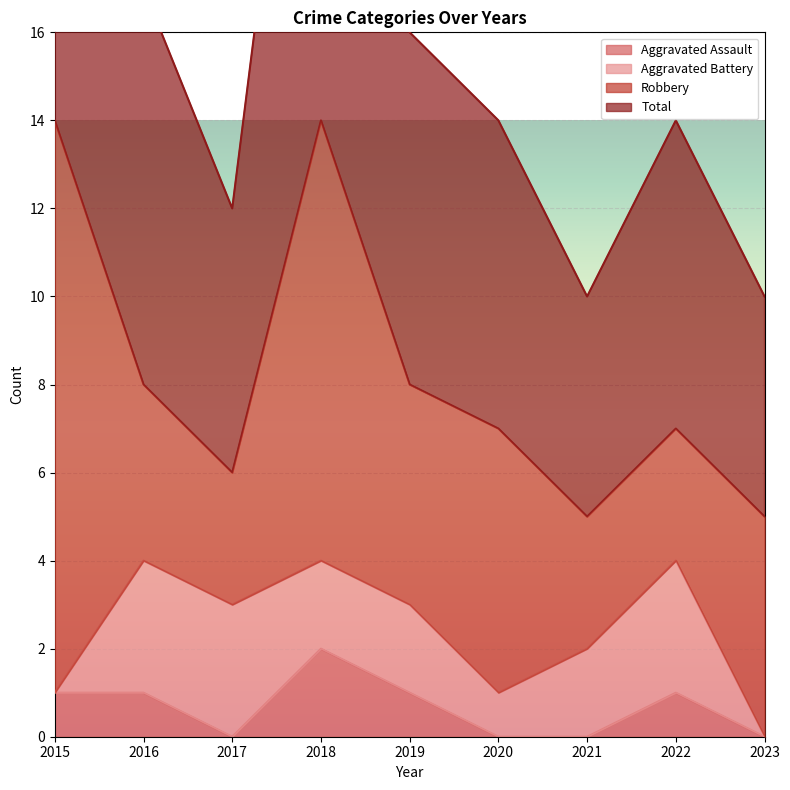

Is it true that Aggravated Assault equals 1 at 2020?

False